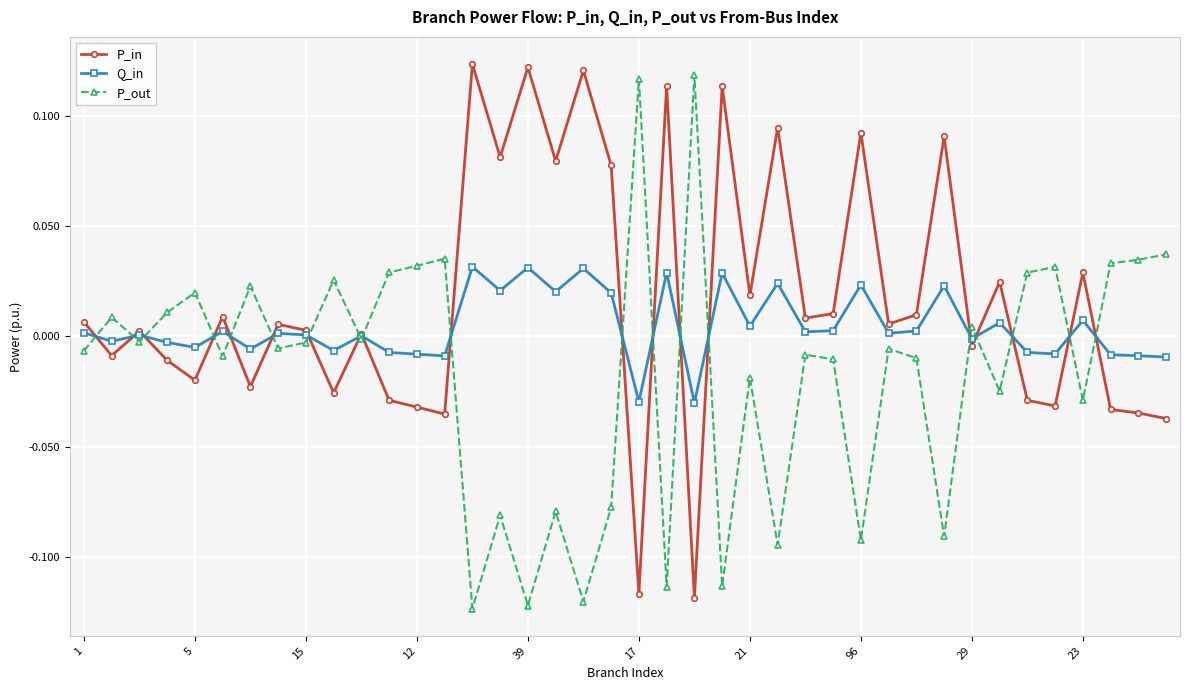

In P_out, how many points are lower than both neighbors (excluding endpoints)?

14